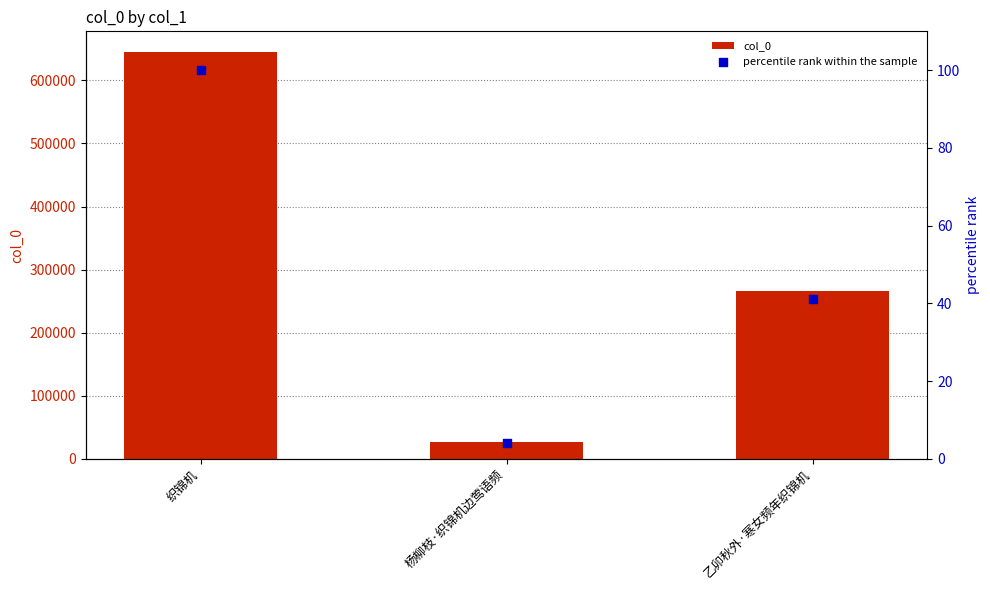

Which series has the widest spread of Y values?

col_0